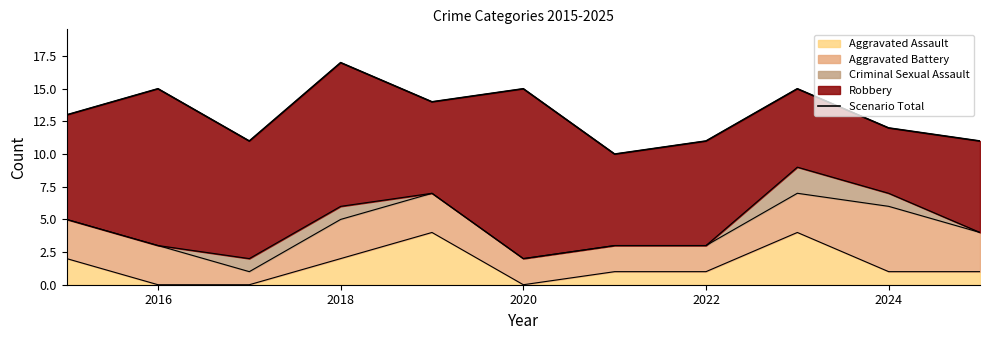

What is the difference between the second highest and second lowest values?

4